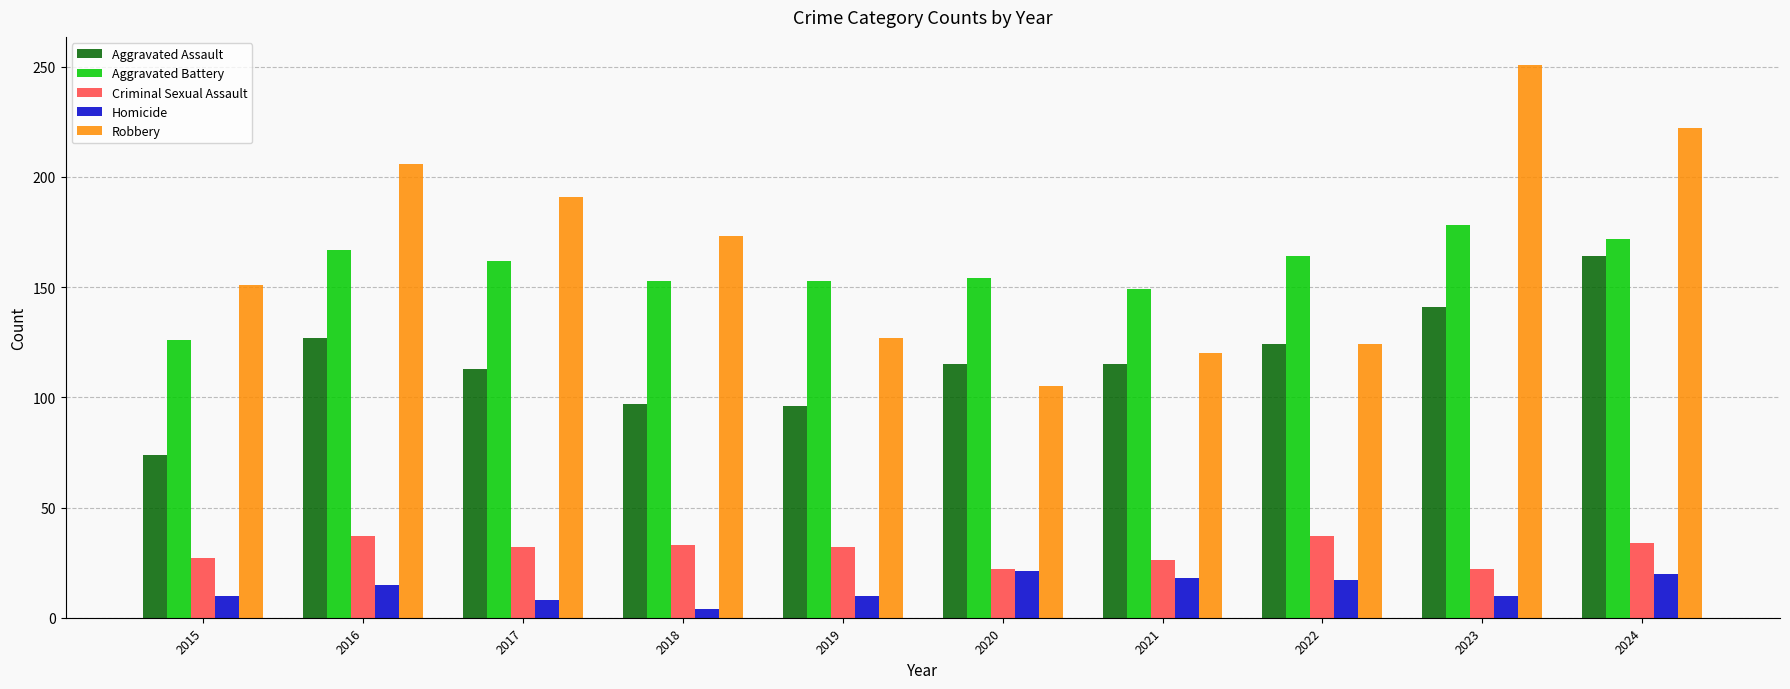

True or false: Robbery has a value of 196 at 2021.

False